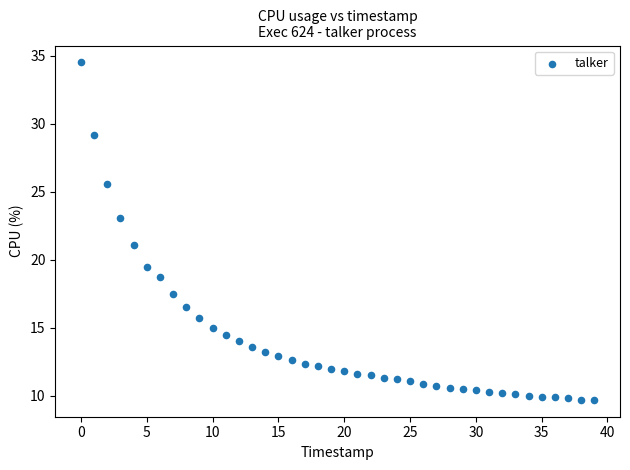

What is the range of Y values (max minus min)?

24.8